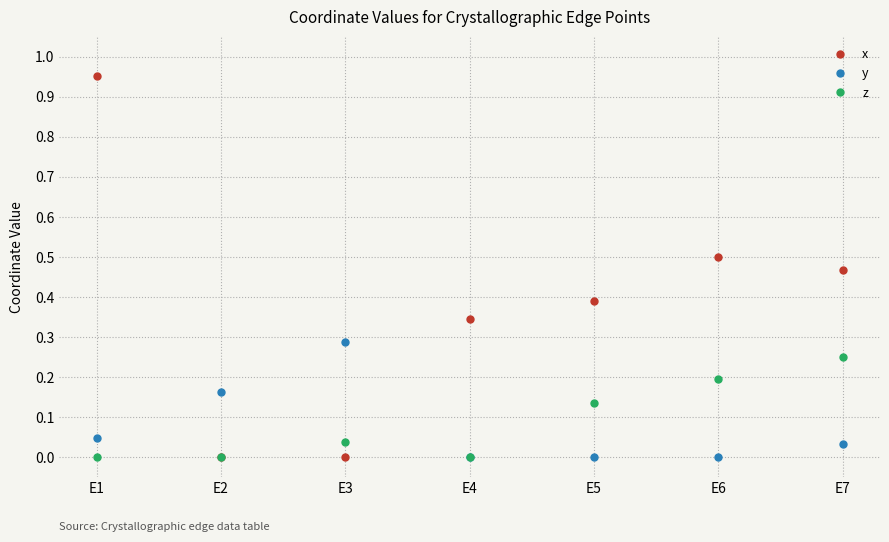

Which series ends up on top after the final intersection of y and x?

x